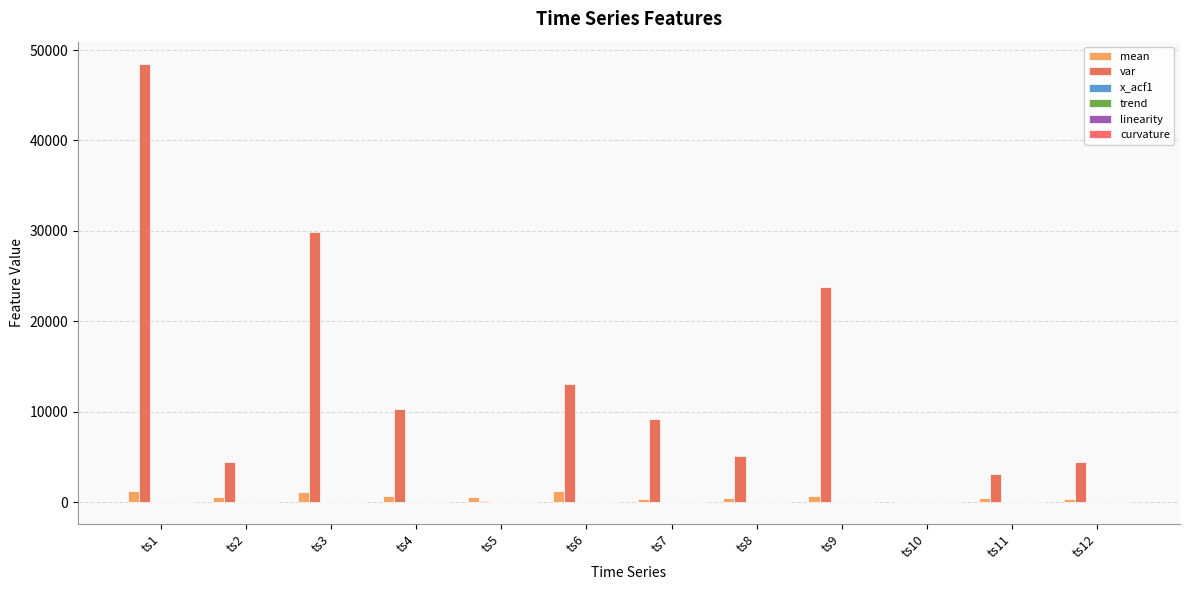

True or false: x_acf1 has a value of 0.9 at ts10.

True